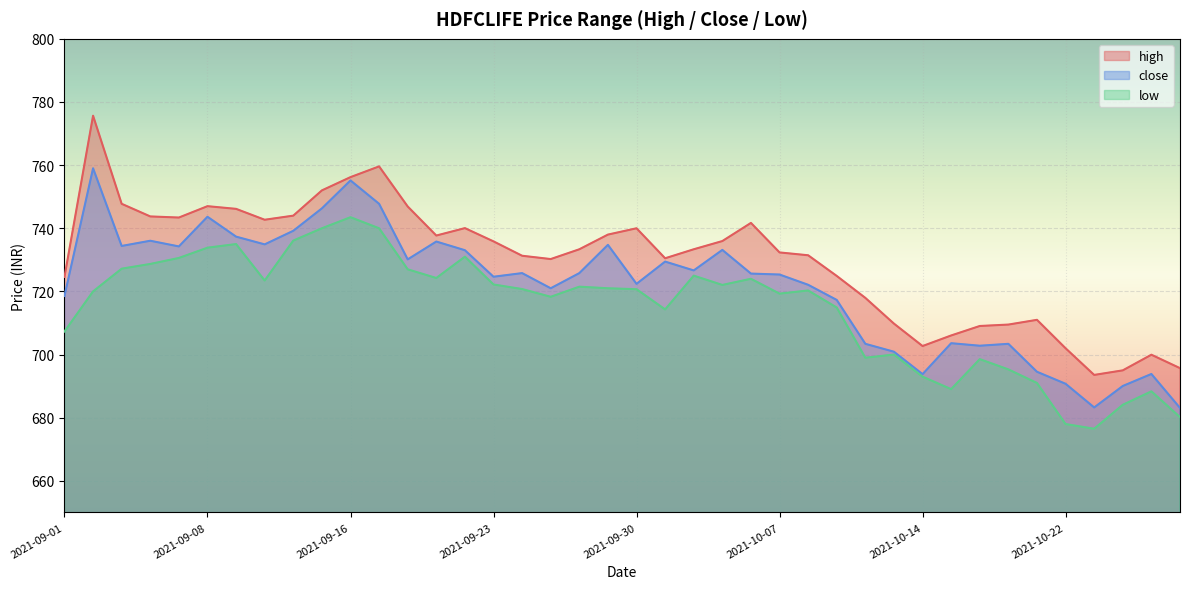

What is the average value of the close series?

721.6